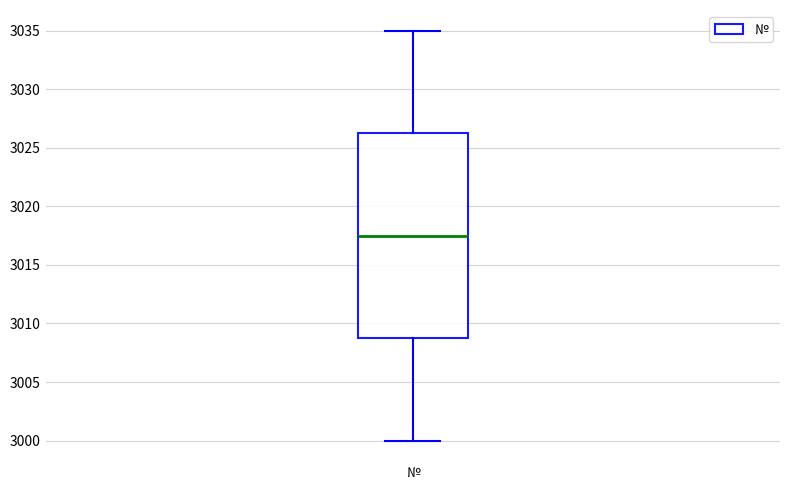

Read this box plot against the y-axis: the position of the median line, the range covered by the box, and the ends of both whiskers. The values are not printed on the chart, so give them approximately, as read against the axis.

median 3017.5, box 3009.0 to 3026.5, whiskers 3000.0 to 3035.0